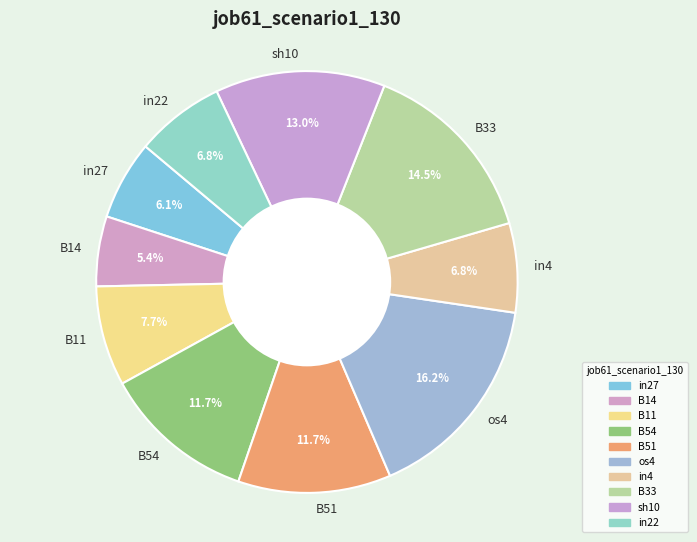

Which slice is the smallest?

B14